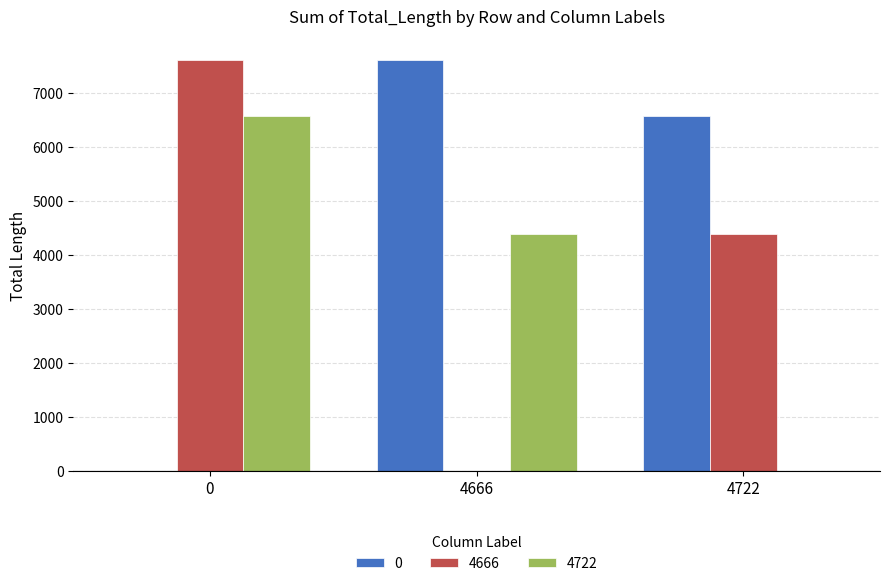

What is the sum of all 0 values?

14180.5